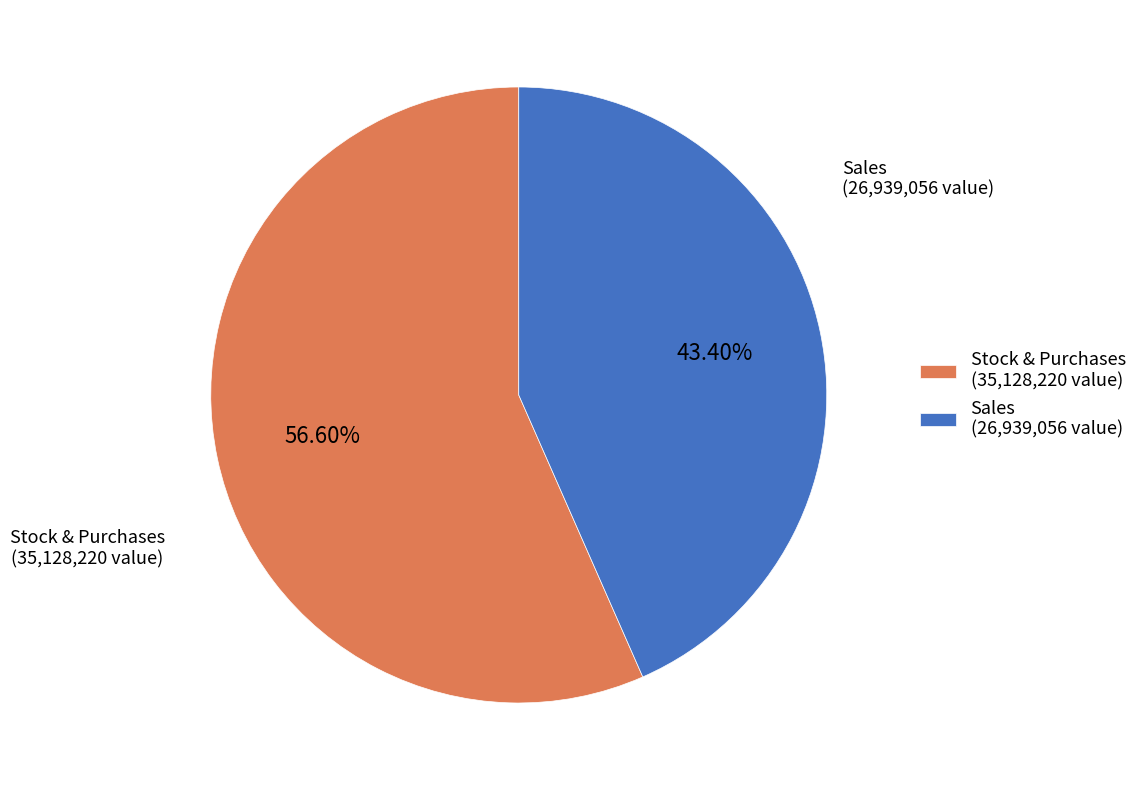

Does Sales account for over 50% of the chart?

No